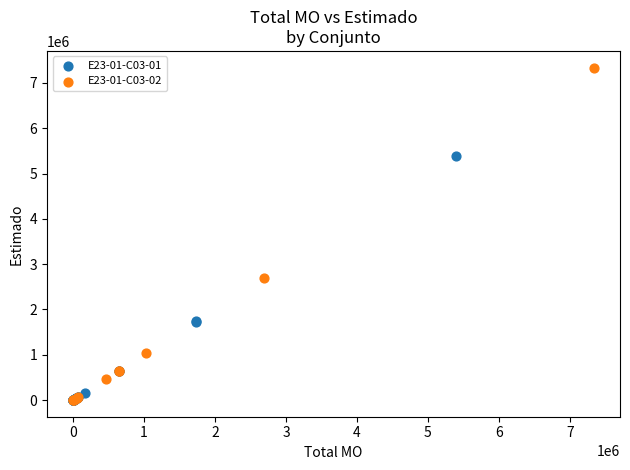

Which series contains the highest Y value?

E23-01-C03-02